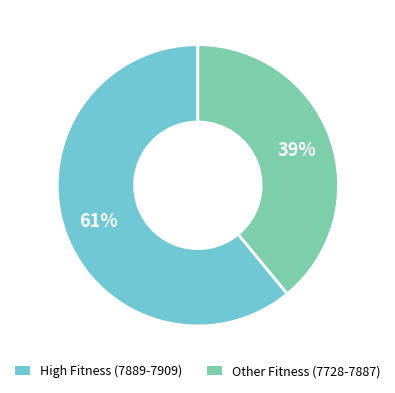

True or false: High Fitness (7889-7909) accounts for 71% of the total.

False